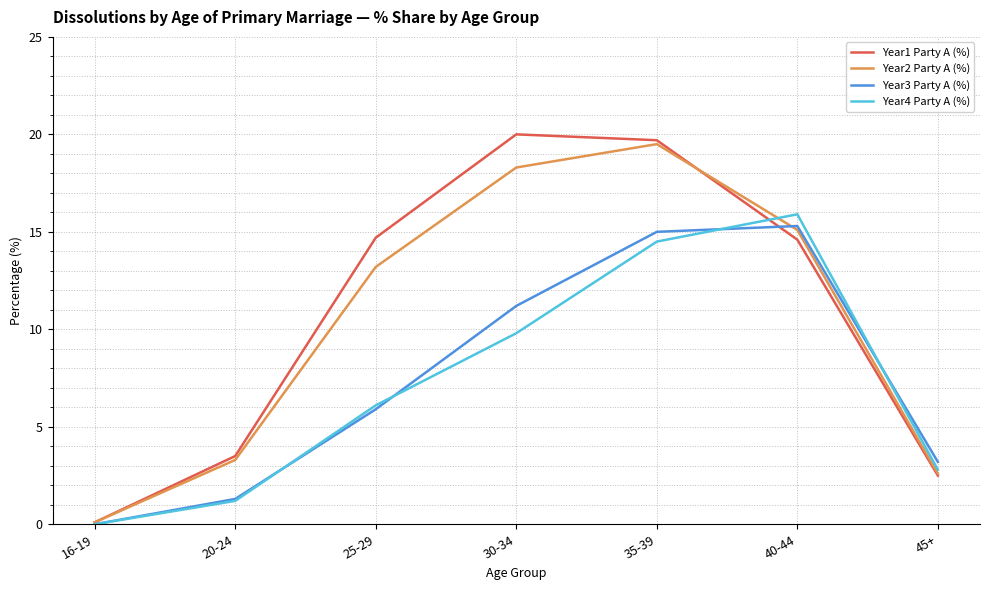

Which category has the highest value in the Year2 Party A (%) series?

35-39